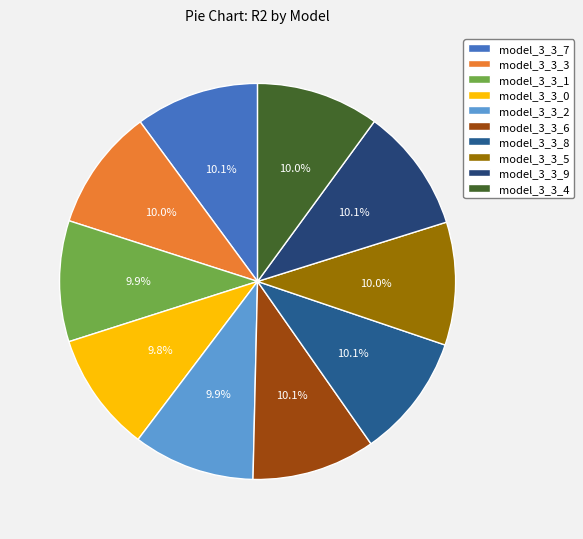

To the nearest percent, what percentage of the pie is model_3_3_0?

10%